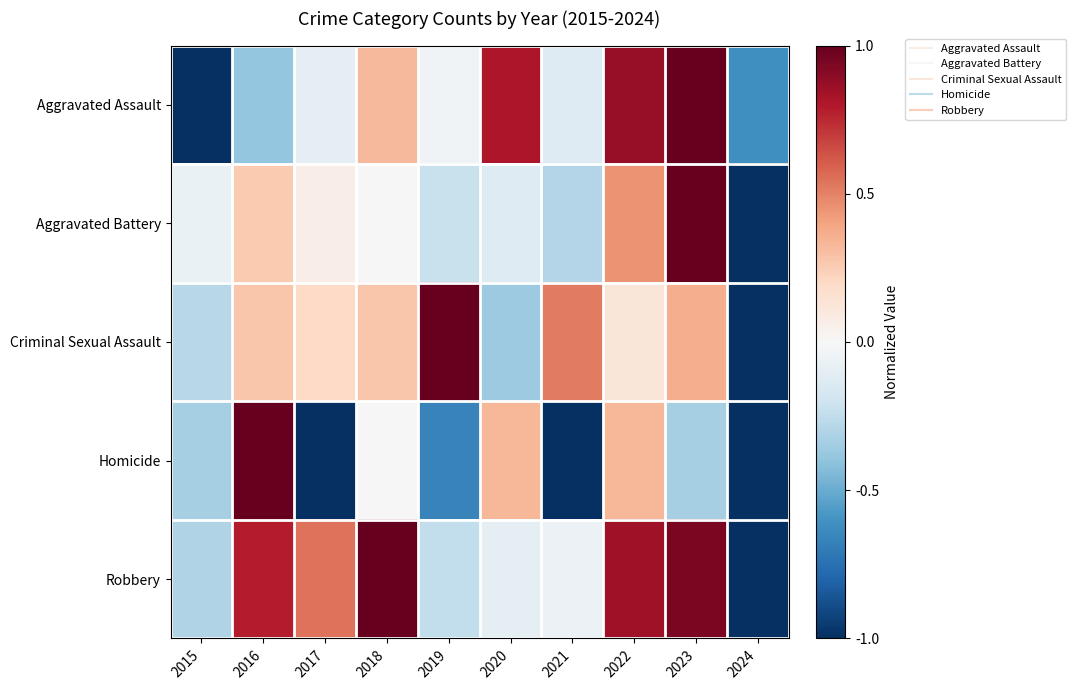

At 2021, list the series in order from largest to smallest.

Criminal Sexual Assault, Robbery, Aggravated Assault, Aggravated Battery, Homicide